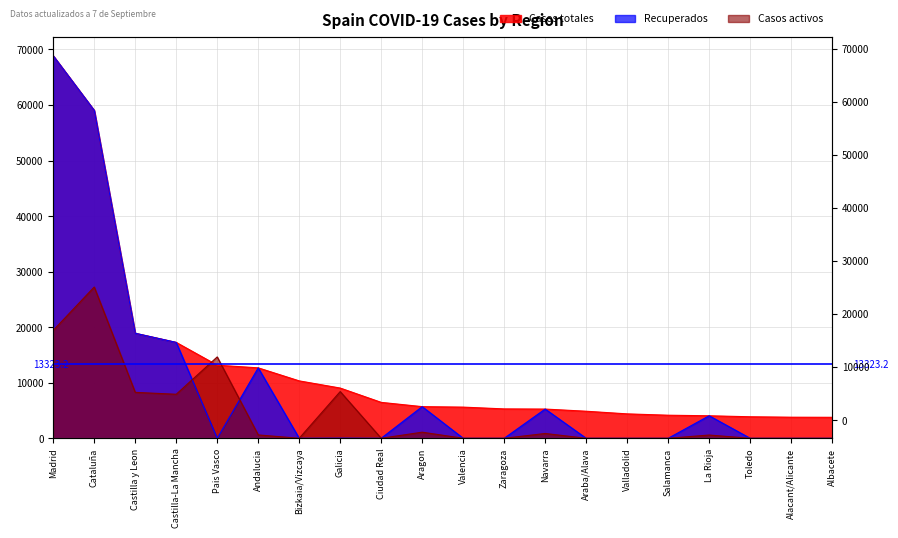

At which label is Recuperados closest to 34426?

Castilla y Leon